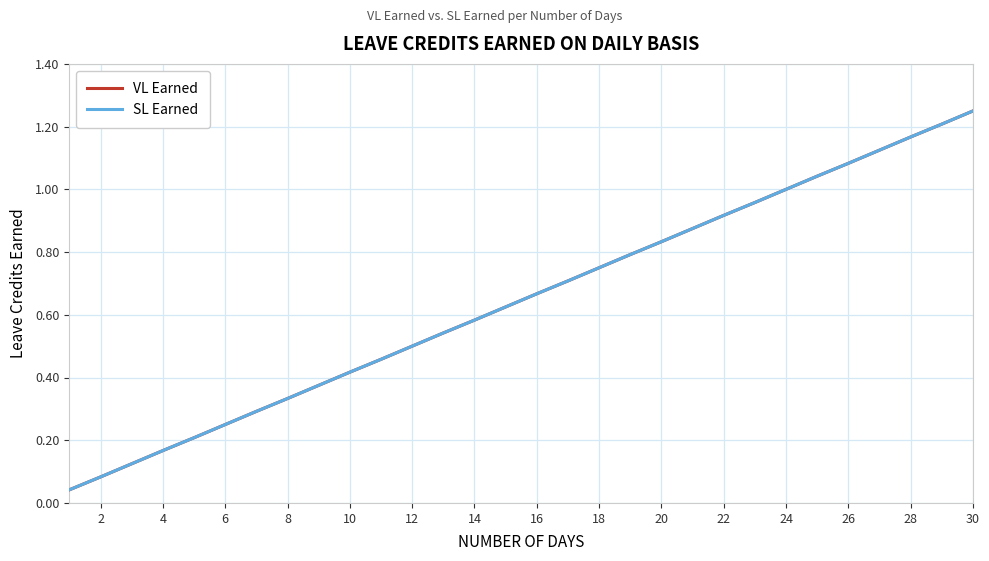

True or false: SL Earned and VL Earned intersect in this chart.

False